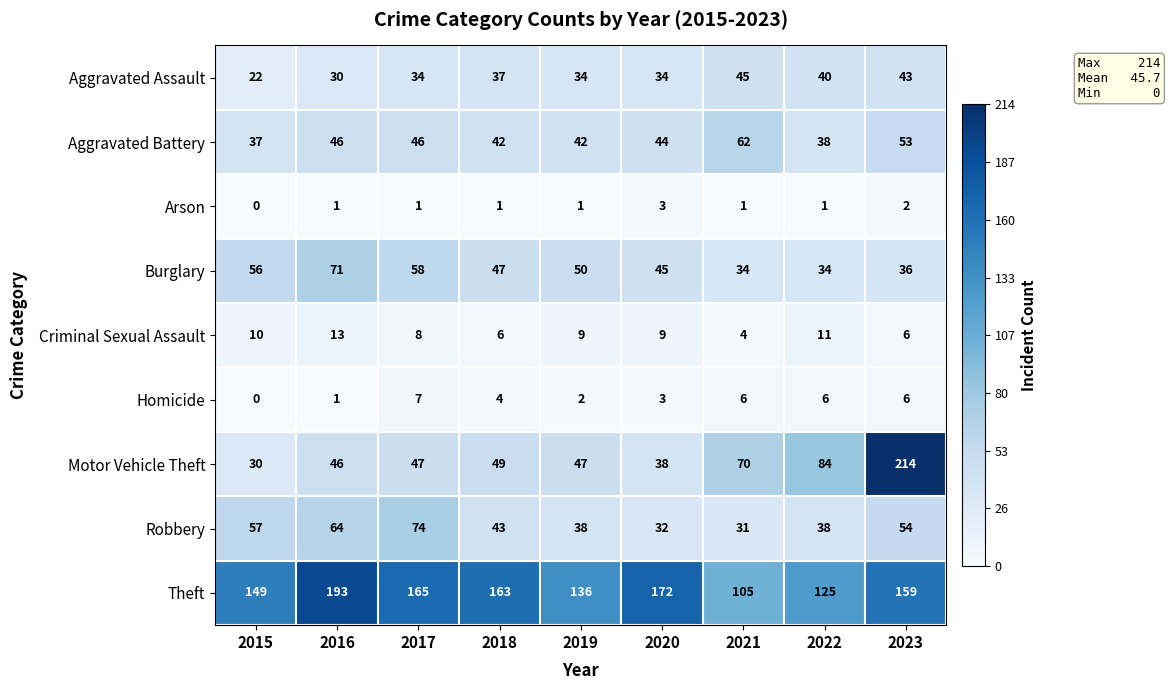

At which label does Homicide reach its peak?

2017